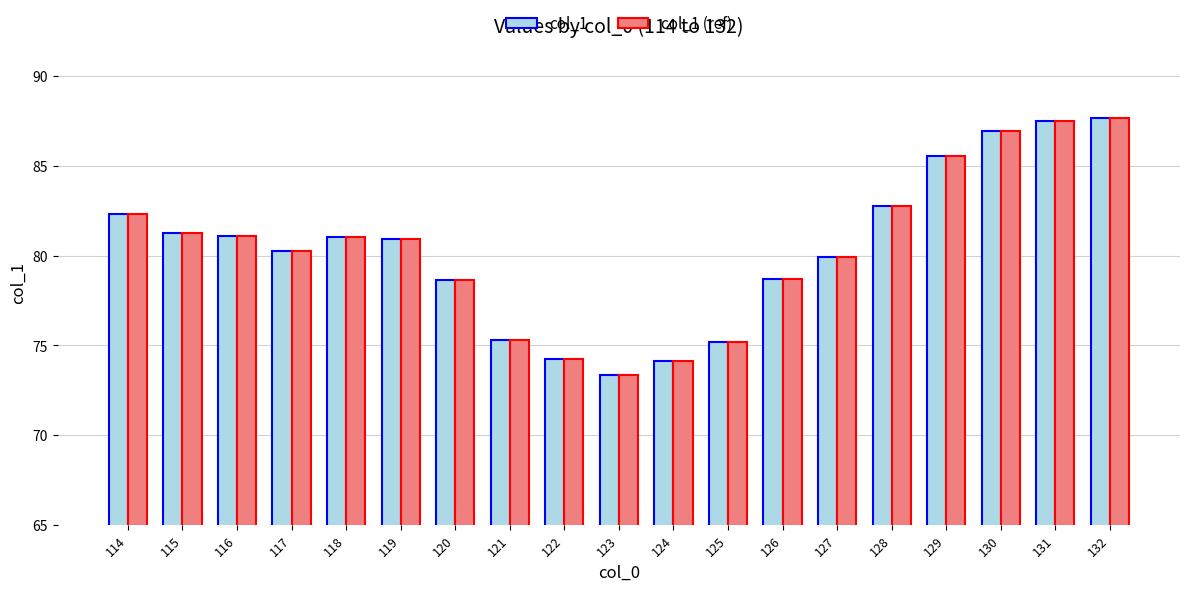

What is the difference between the maximum and minimum values in the col_1 series?

14.4